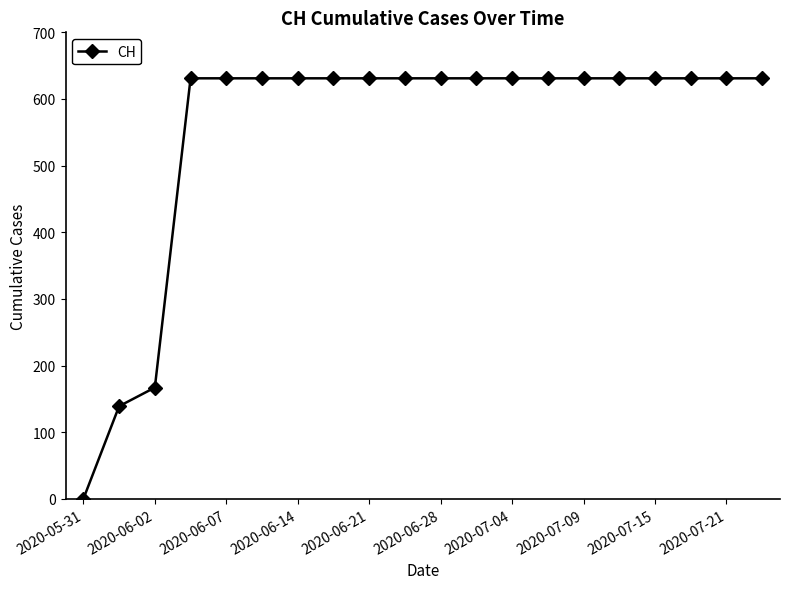

How many values are above zero?

19